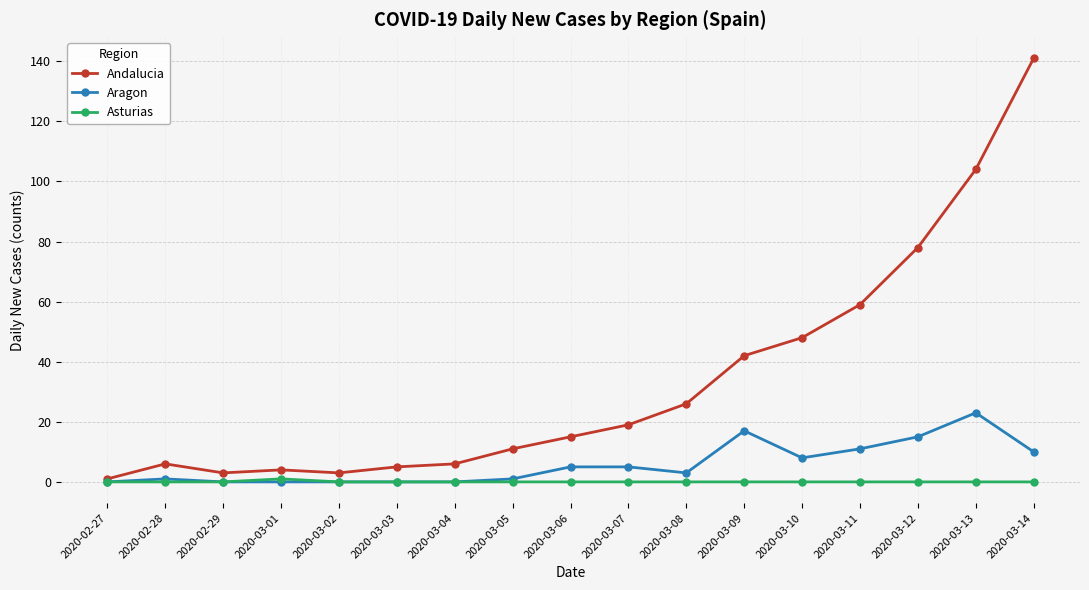

At 2020-03-13, list the series in order from largest to smallest.

Andalucia, Aragon, Asturias